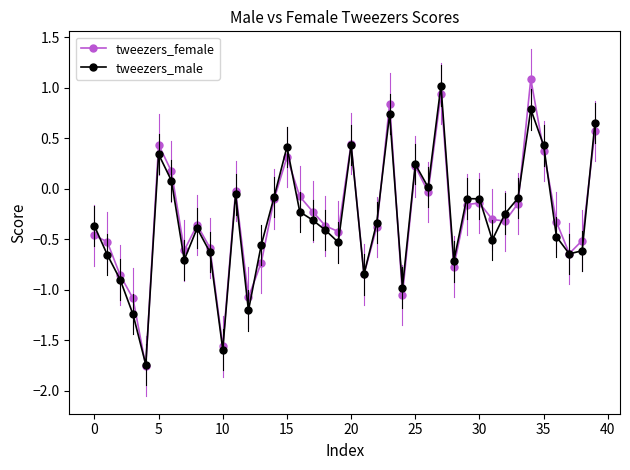

True or false: tweezers_male has more than 2 interior local peaks.

True